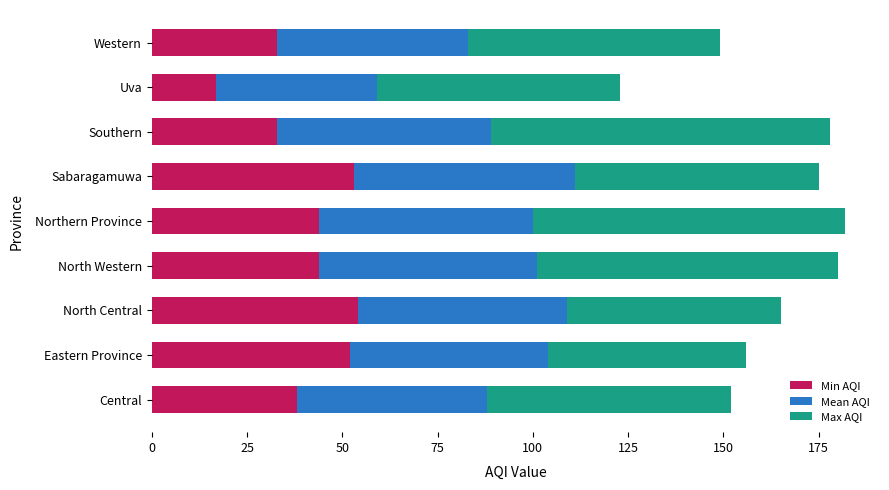

What is the approximate value of Min AQI at Central, to the nearest 10?

40